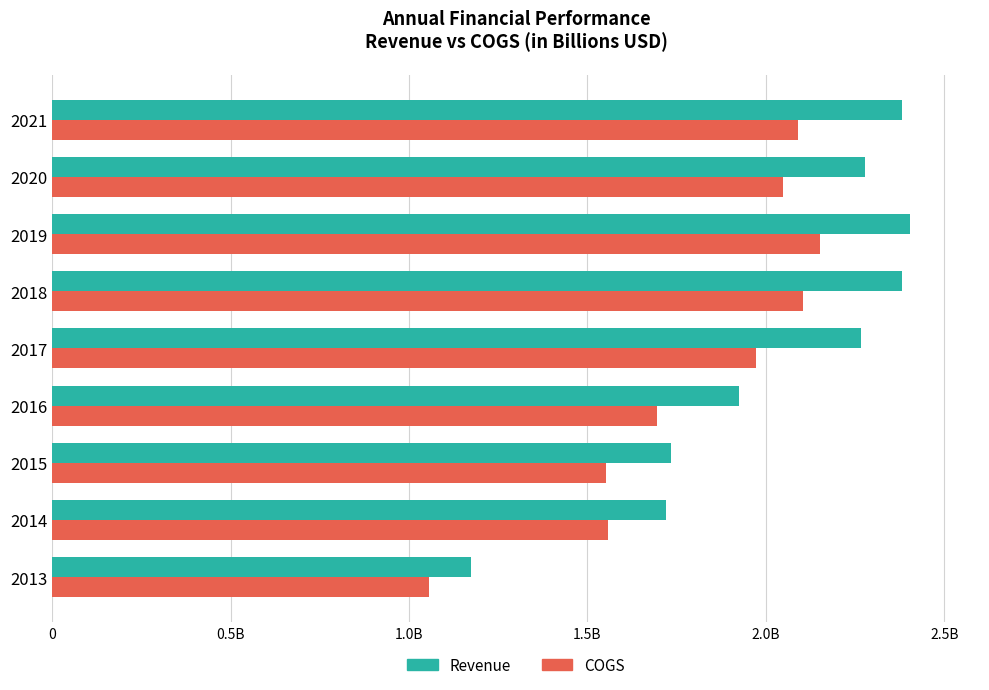

What is the maximum value shown in the chart?

2.4